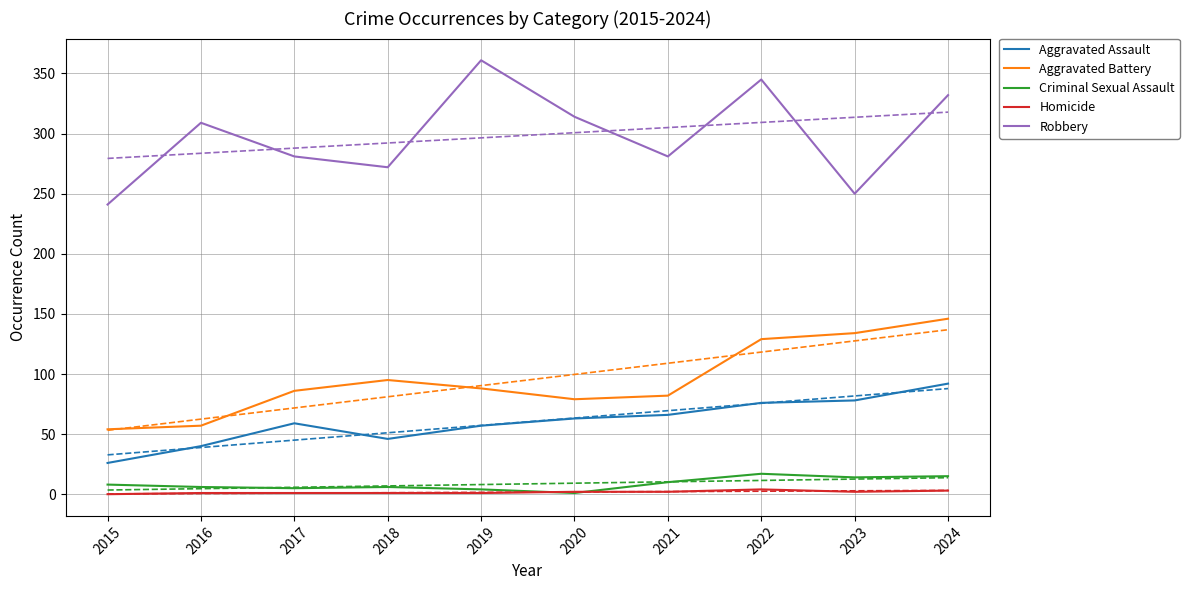

How many categories are shown in the chart?

10